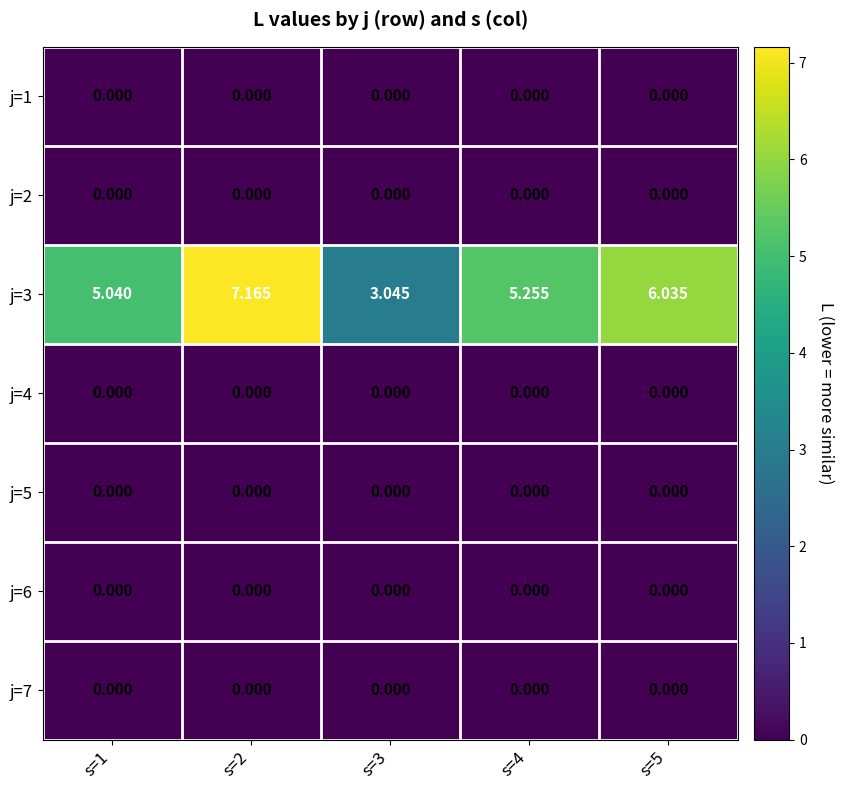

Count the number of categories in the chart.

5